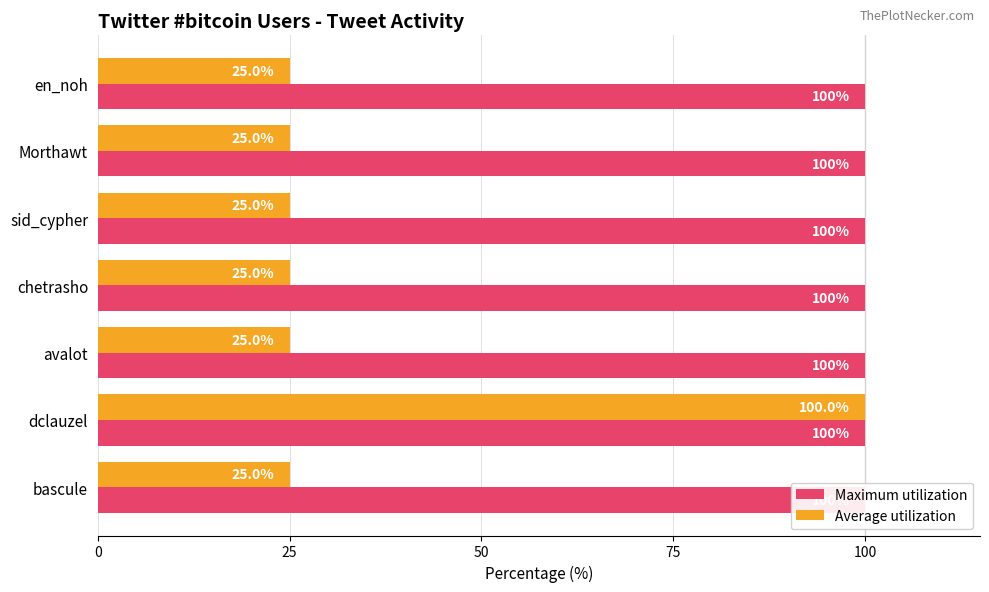

Reading left to right, what are all the values shown in this chart?

Maximum utilization: 0.4	0.4	0.4	0.4	0.4	0.4	0.4
Average utilization: 25.0	100.0	25.0	25.0	25.0	25.0	25.0